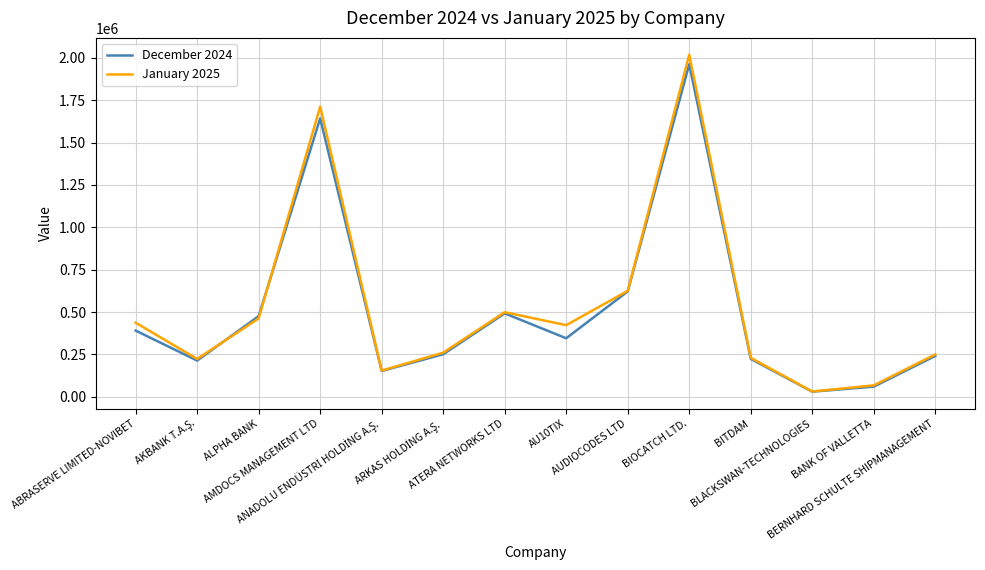

What is the maximum value for January 2025?

2017537